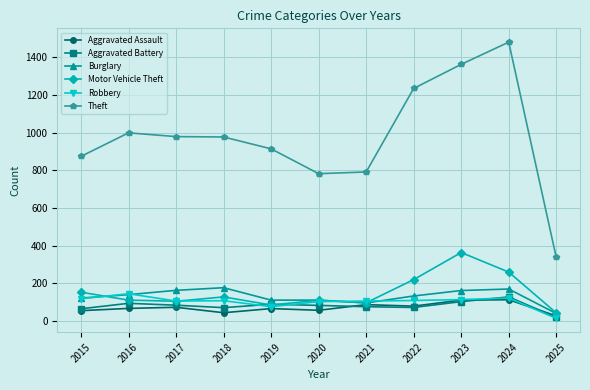

What is the highest value of the Theft series?

1481